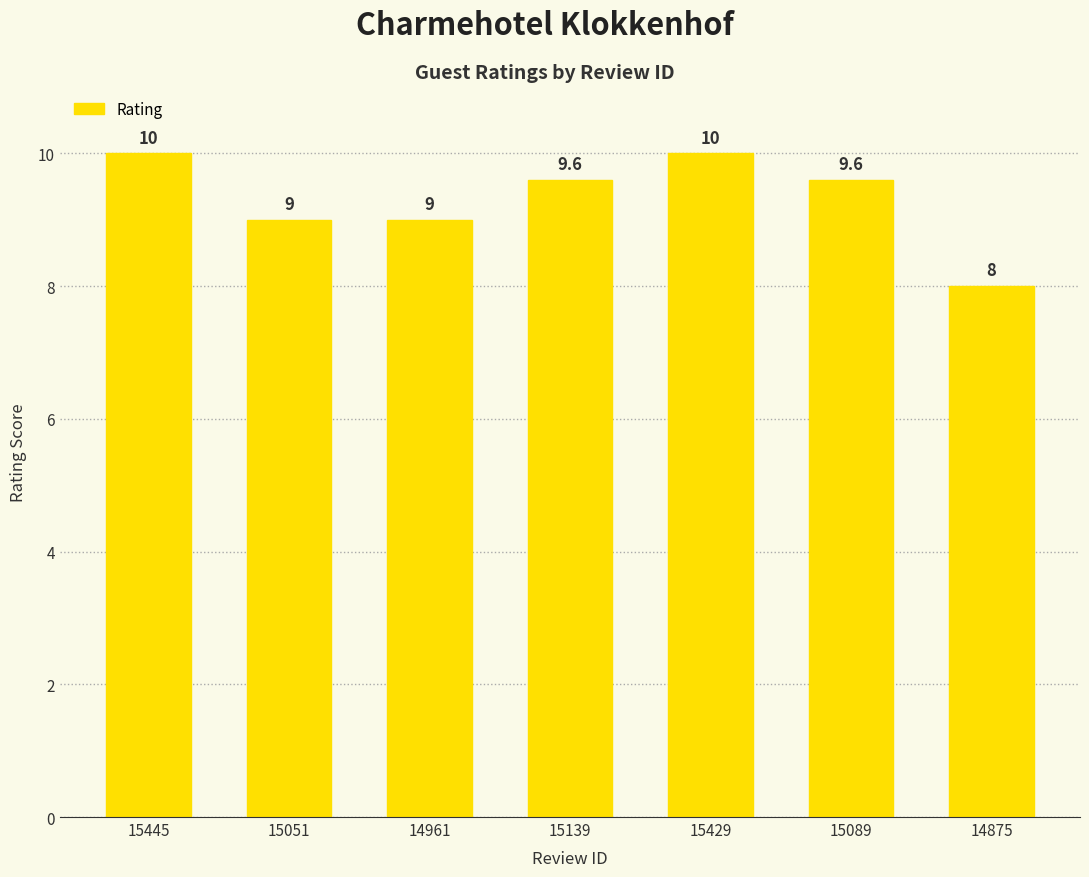

At which label does the data first exceed 9?

15445